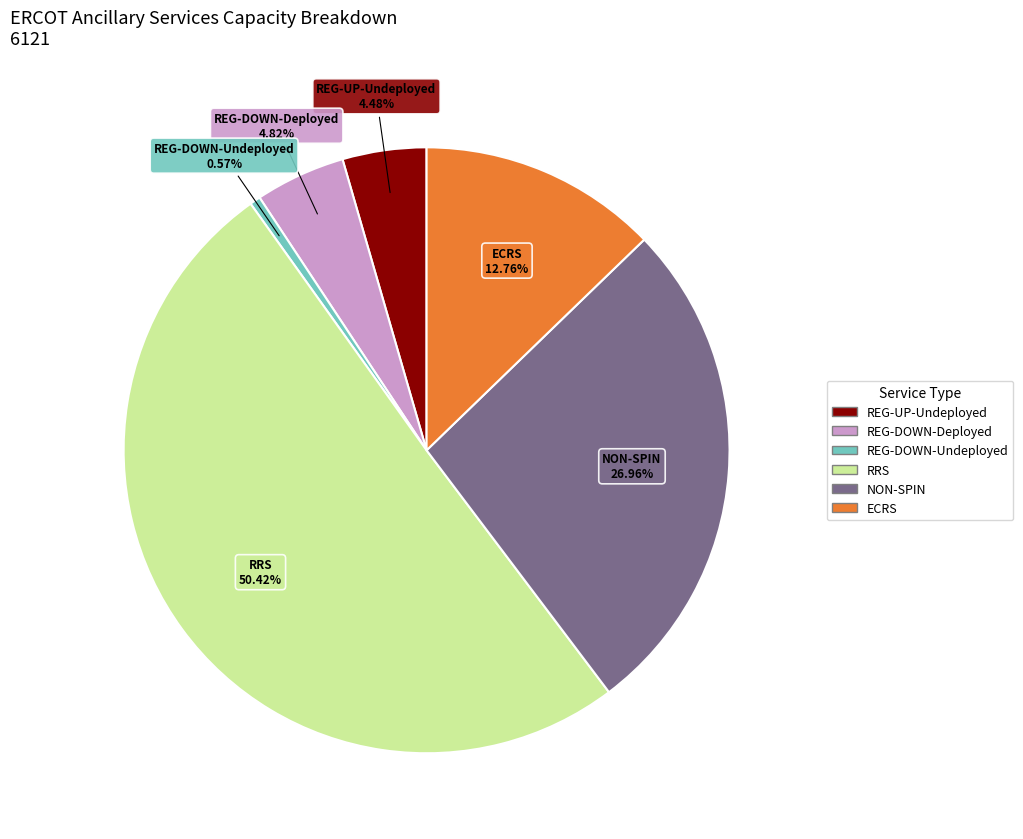

Which category has the biggest portion of the pie?

RRS